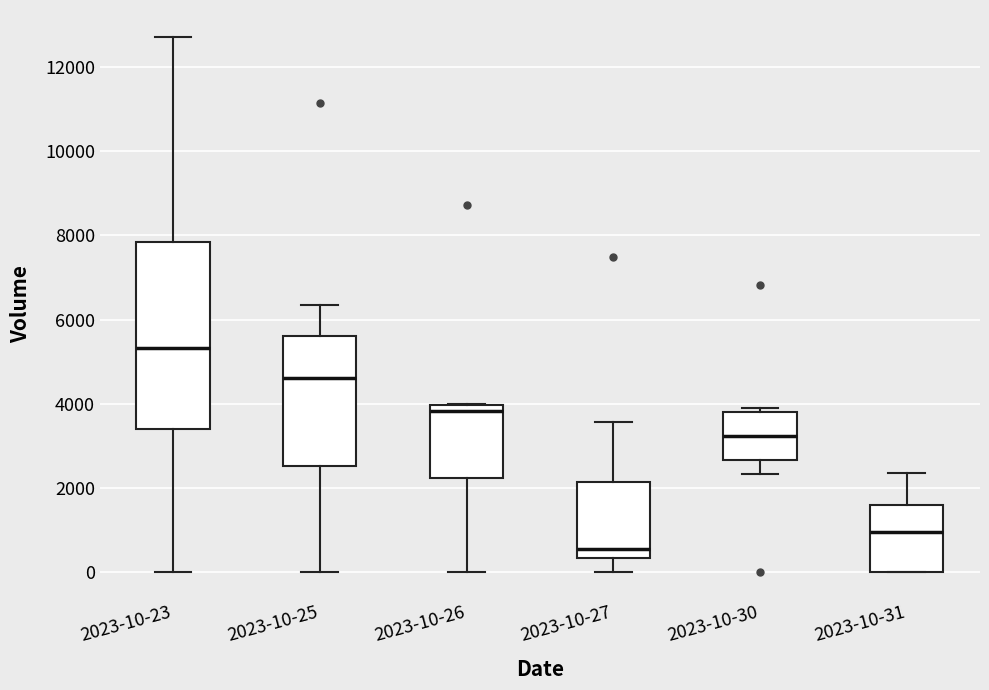

Which box's median line is the lowest?

2023-10-27